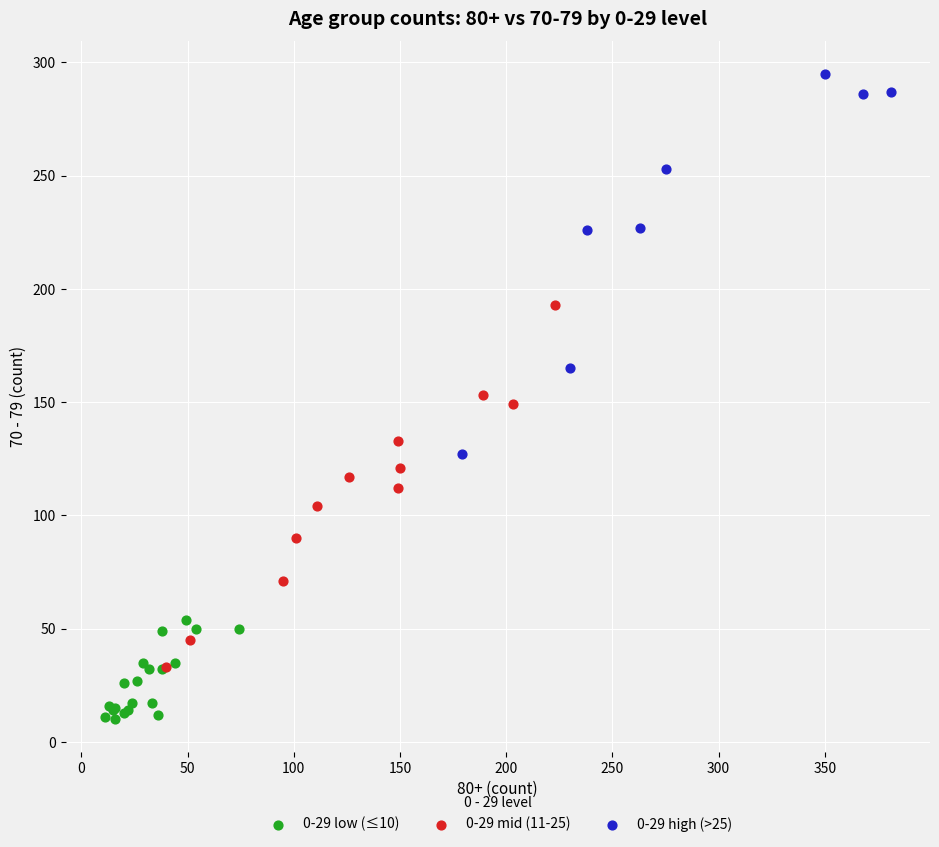

Which series reaches the maximum Y coordinate?

0-29 high (>25)